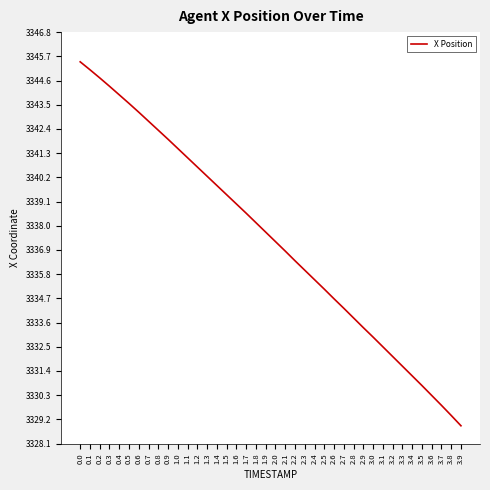

What is the difference between the maximum and minimum values?

16.5